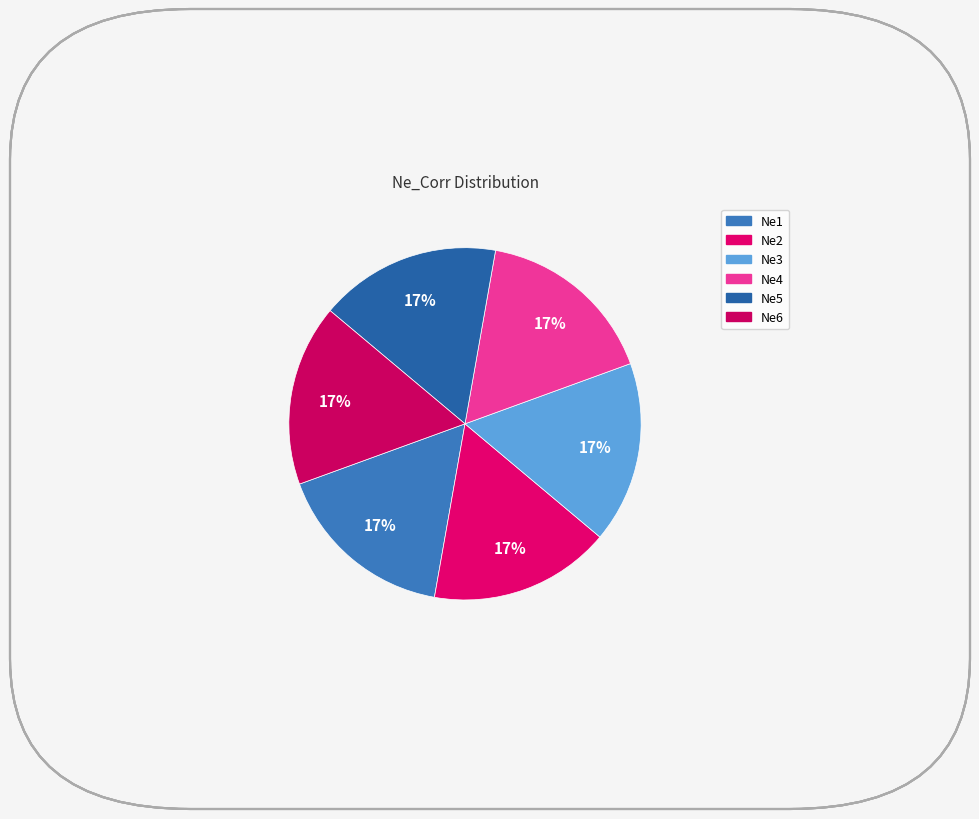

To the nearest percent, what is the average slice percentage?

17%